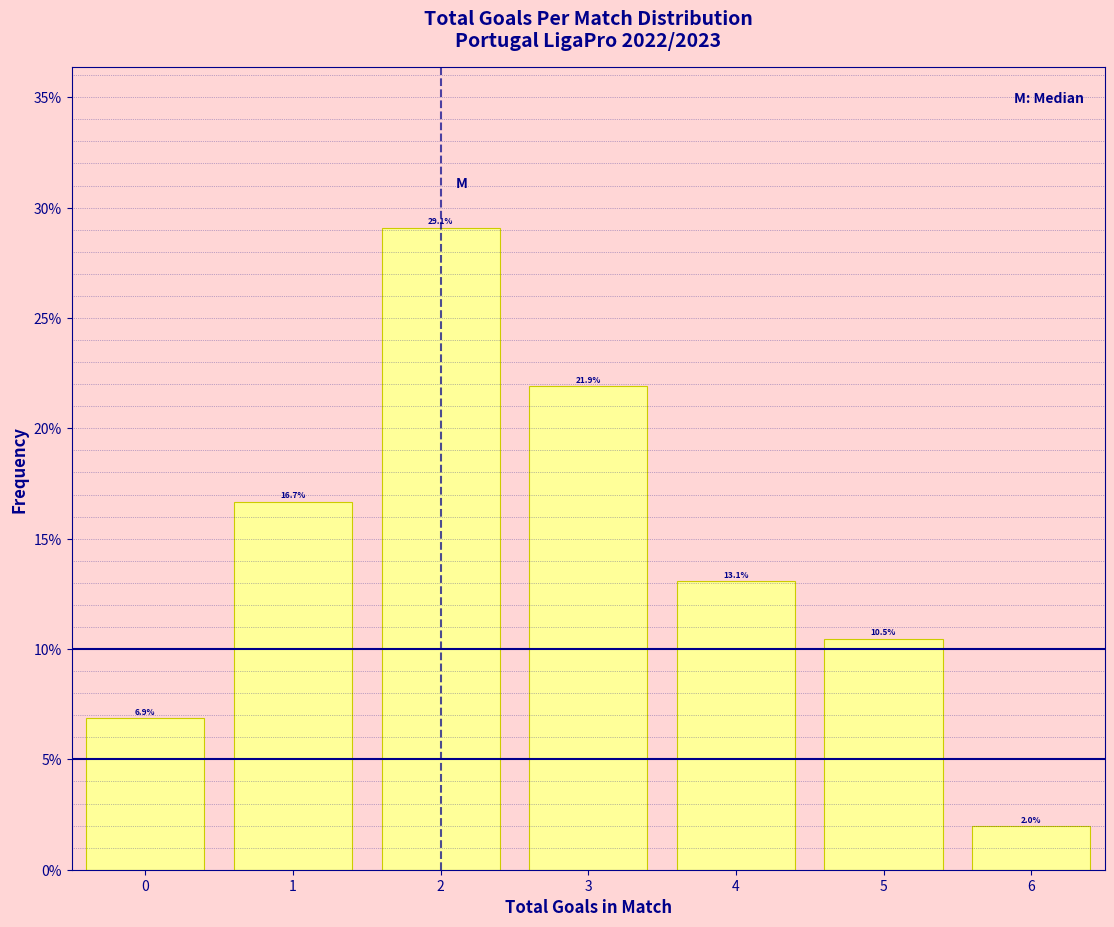

Reading left to right, list every bar in this chart as the range it spans on the x-axis followed by its height.

-0.5 to 0.5: 6.9
0.5 to 1.5: 16.7
1.5 to 2.5: 29.1
2.5 to 3.5: 21.9
3.5 to 4.5: 13.1
4.5 to 5.5: 10.5
5.5 to 6.5: 2.0